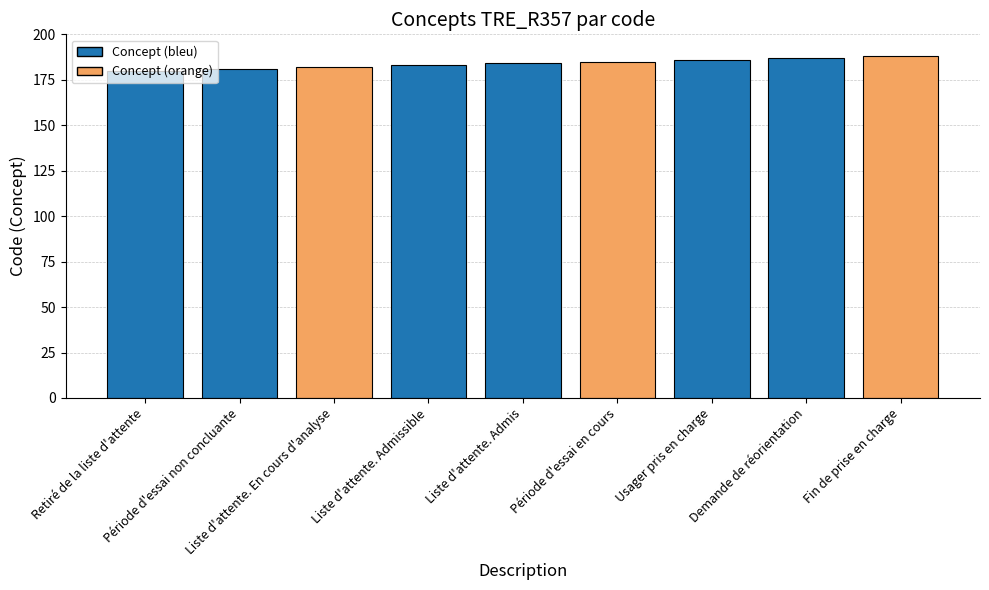

What is the minimum value shown in the chart?

180